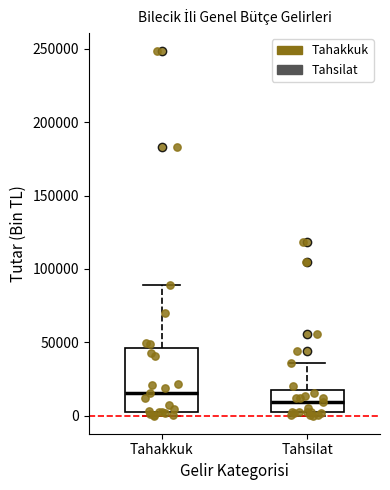

Which box's median line is the lowest?

Tahsilat